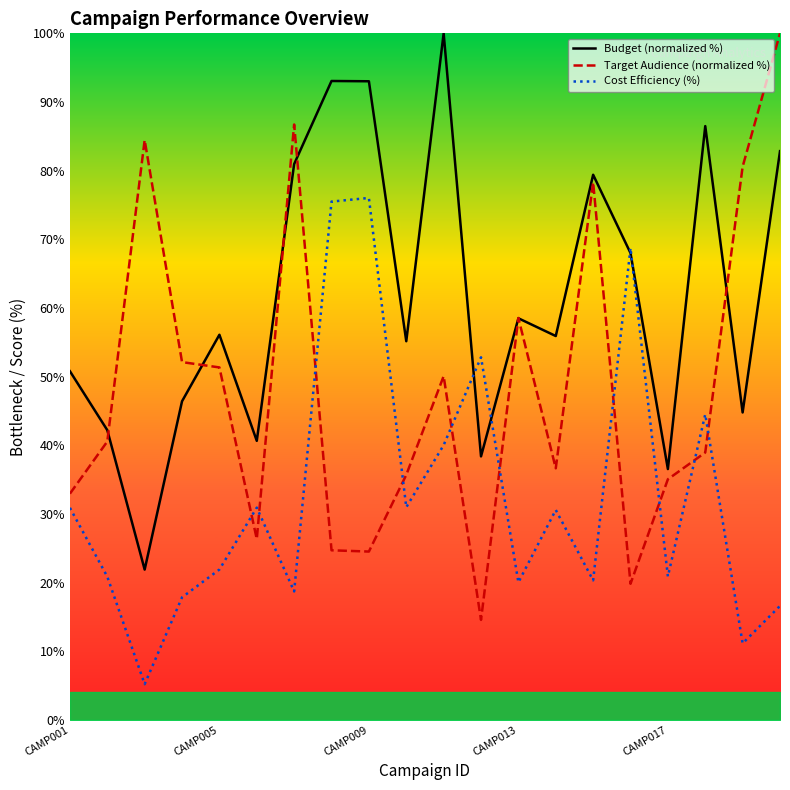

What is the difference between the second highest and second lowest values in the Target_Audience series?

66.9